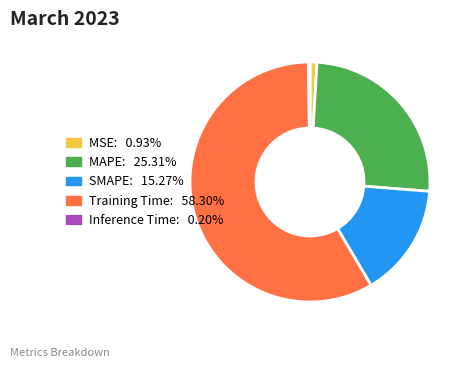

What is the majority slice?

Training Time